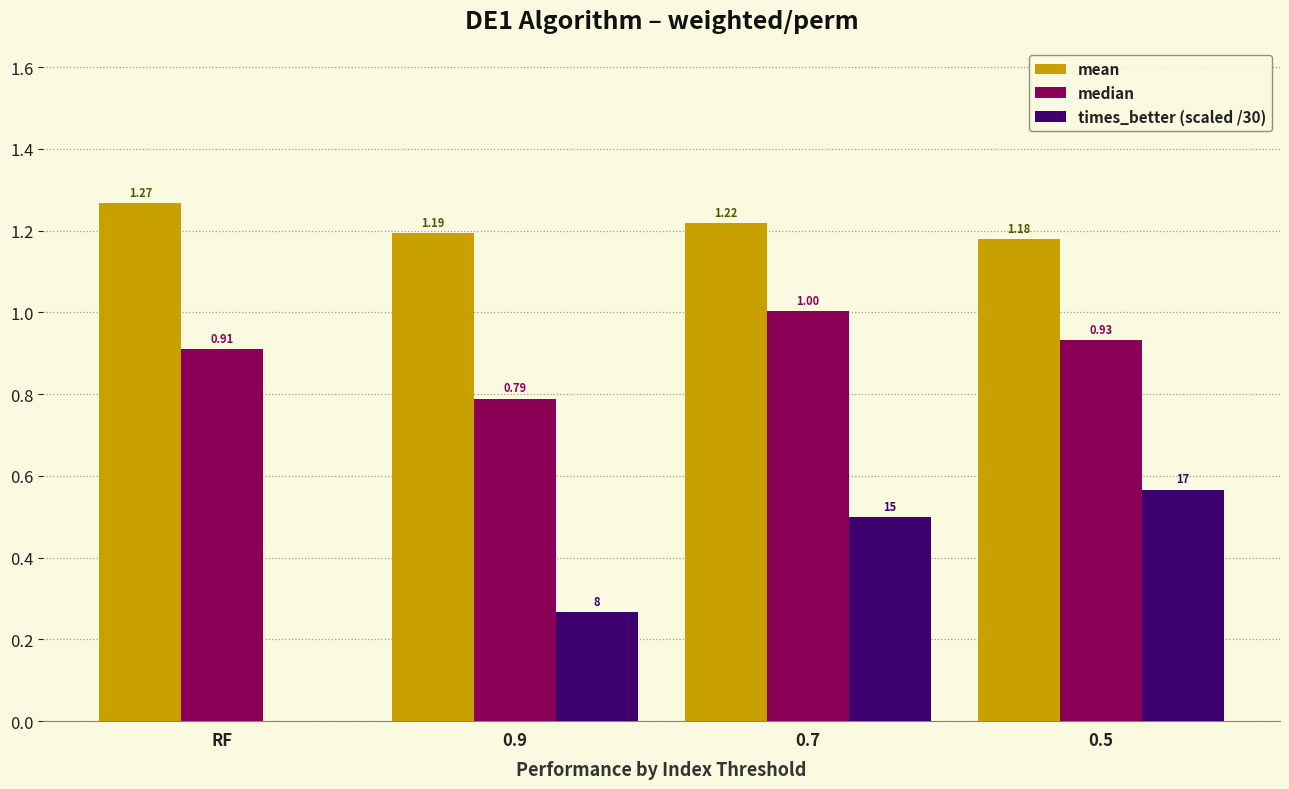

Which series has the largest total across all categories?

mean